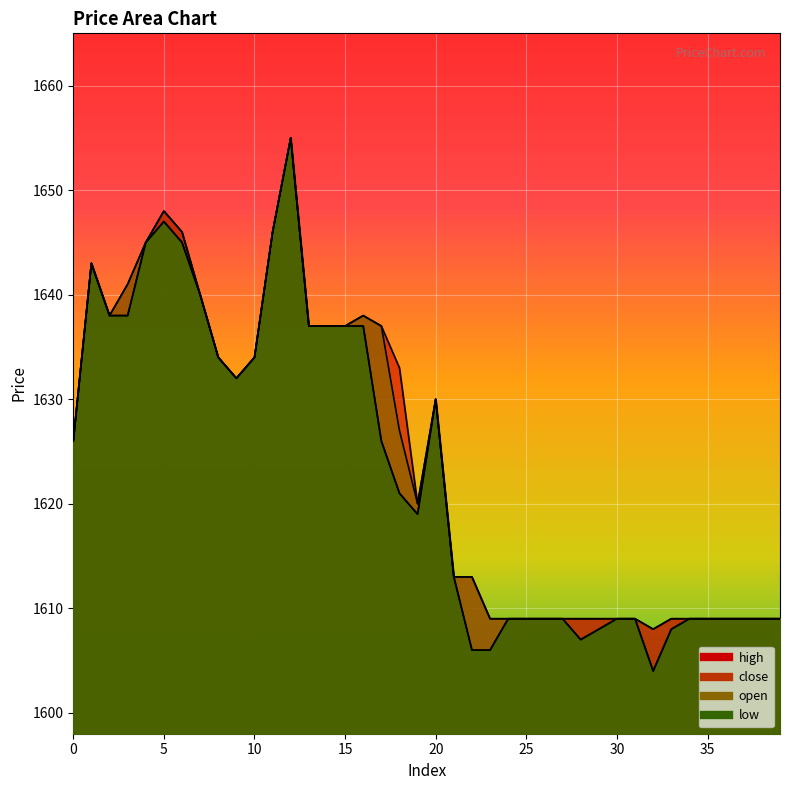

Rank the categories by open value from highest to lowest.

12, 5, 11, 4, 6, 1, 3, 7, 2, 16, 13, 14, 15, 17, 8, 10, 9, 20, 18, 0, 19, 21, 22, 23, 24, 25, 26, 27, 30, 31, 34, 35, 36, 37, 38, 39, 29, 33, 28, 32